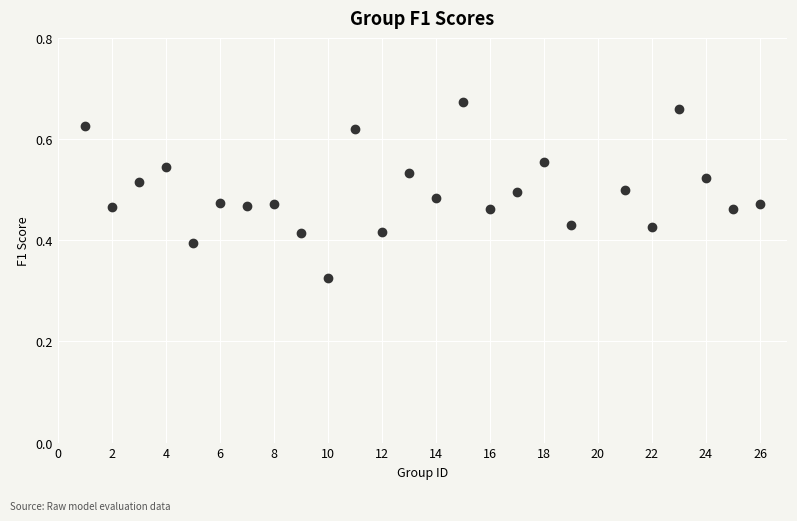

What is the range of X values (max minus min)?

25.0